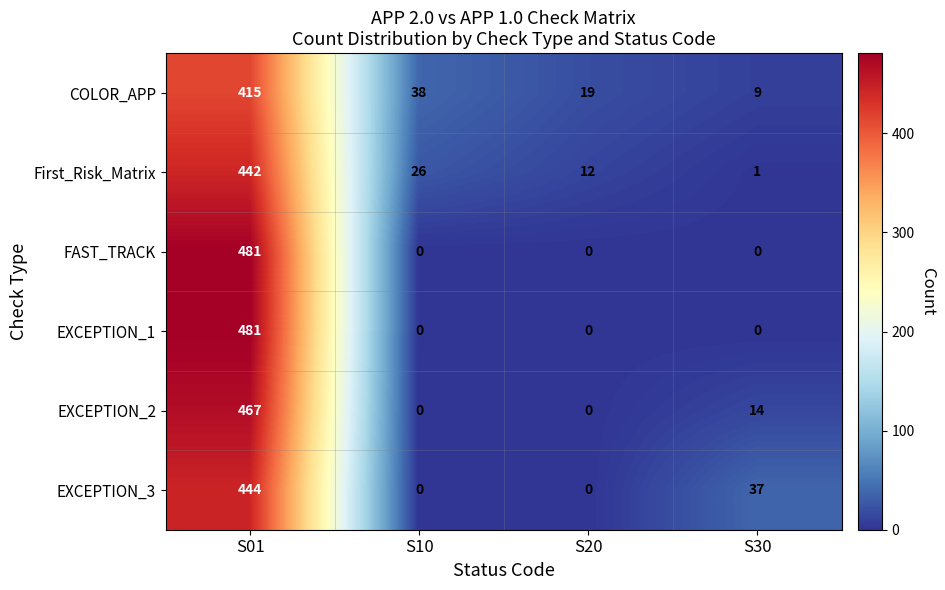

Reading left to right, transcribe all the data shown in this chart.

COLOR_APP: S01=415	S10=38	S20=19	S30=9
First_Risk_Matrix: S01=442	S10=26	S20=12	S30=1
FAST_TRACK: S01=481	S10=0	S20=0	S30=0
EXCEPTION_1: S01=481	S10=0	S20=0	S30=0
EXCEPTION_2: S01=467	S10=0	S20=0	S30=14
EXCEPTION_3: S01=444	S10=0	S20=0	S30=37